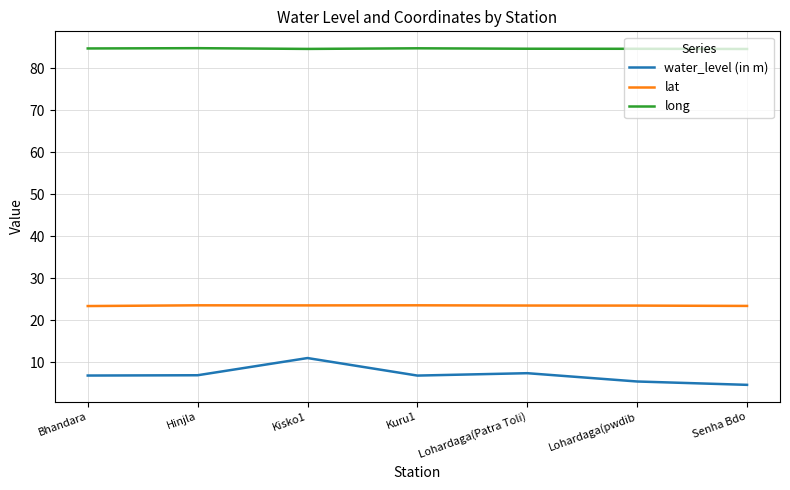

What is the spread (max minus min) of values at Bhandara?

78.0